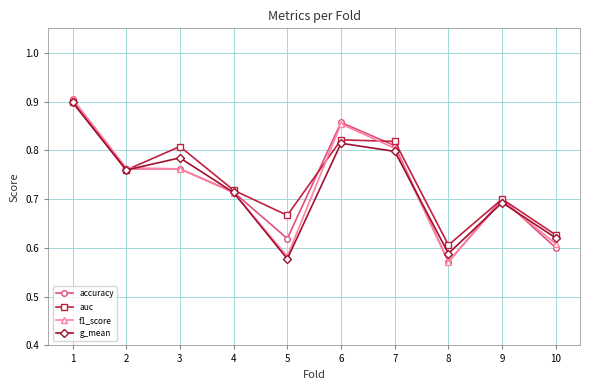

Between 2 and 7, which series saw the biggest shift?

auc